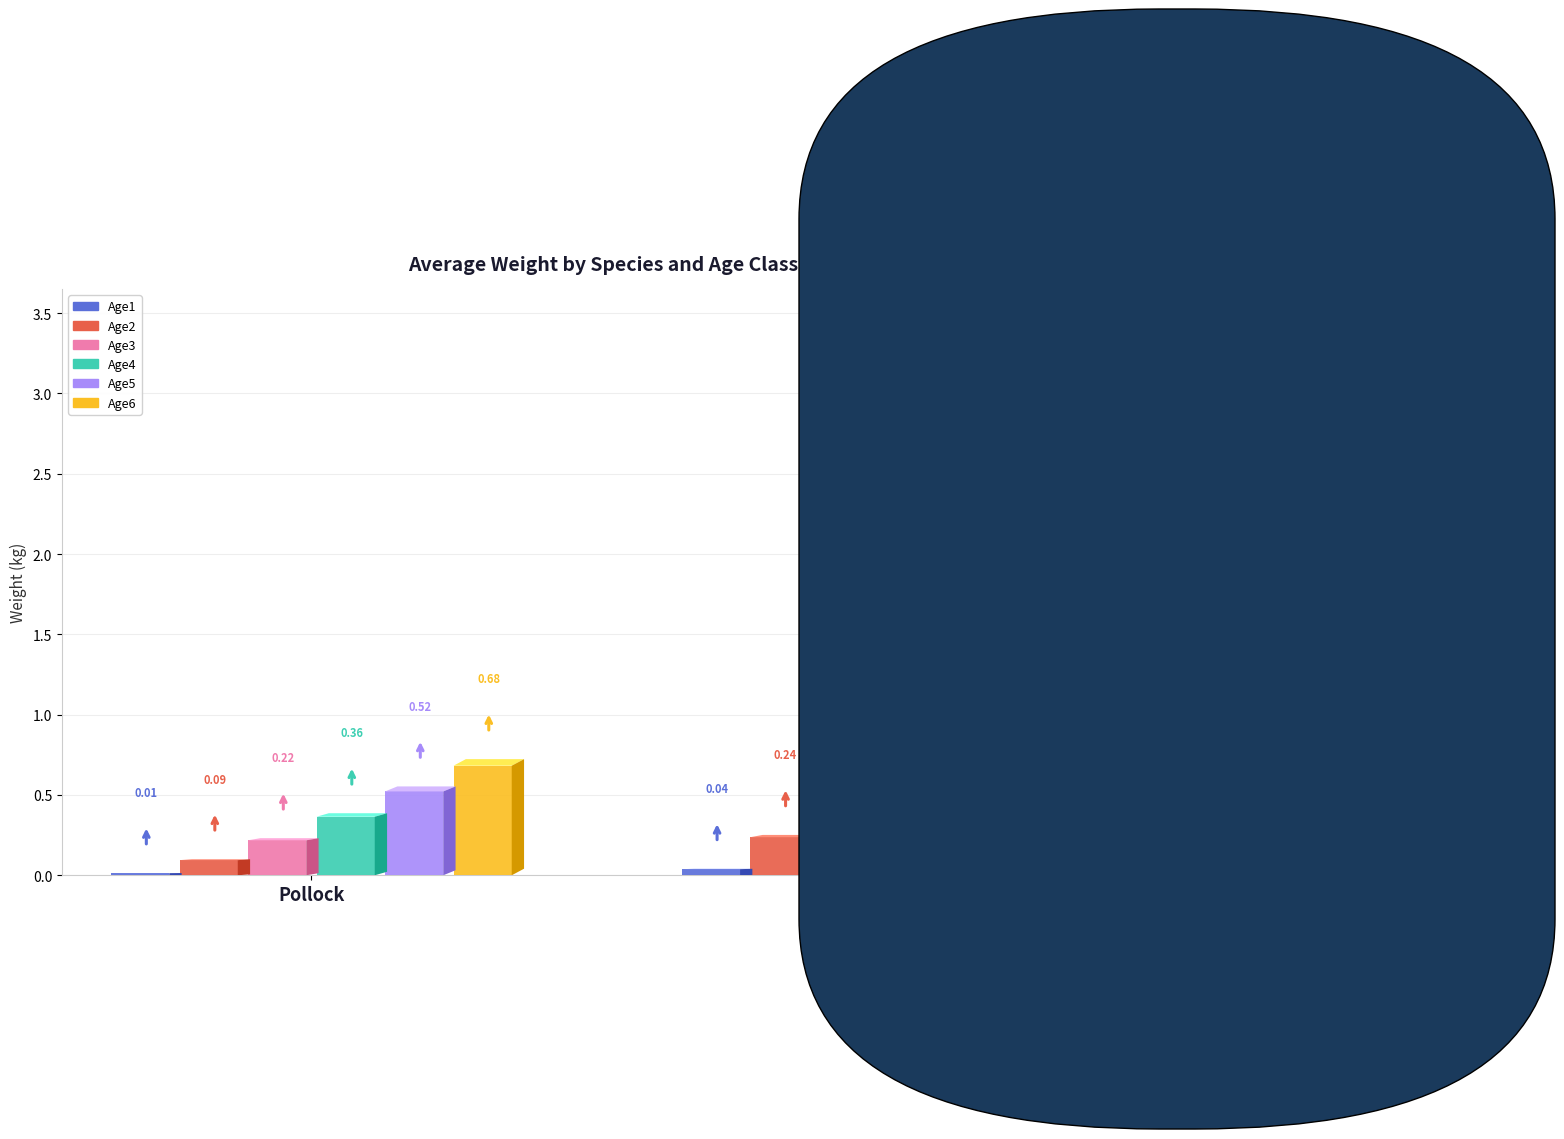

Between Pollock and Cod, which series saw the biggest shift?

Age6